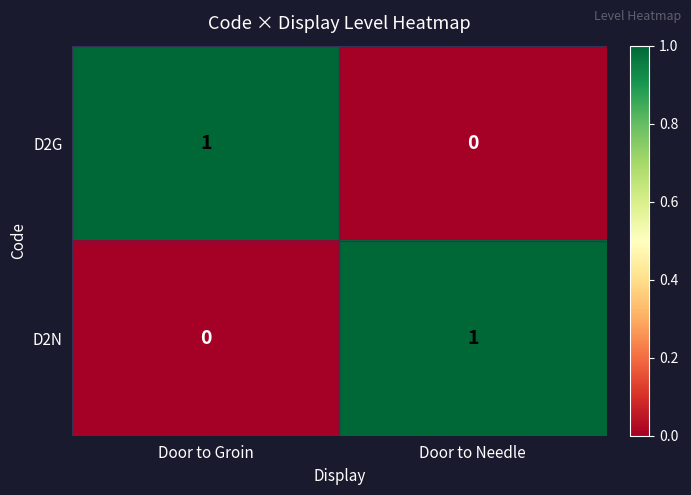

Is the value of D2N at Door to Groin greater than the value of D2G at Door to Groin?

No